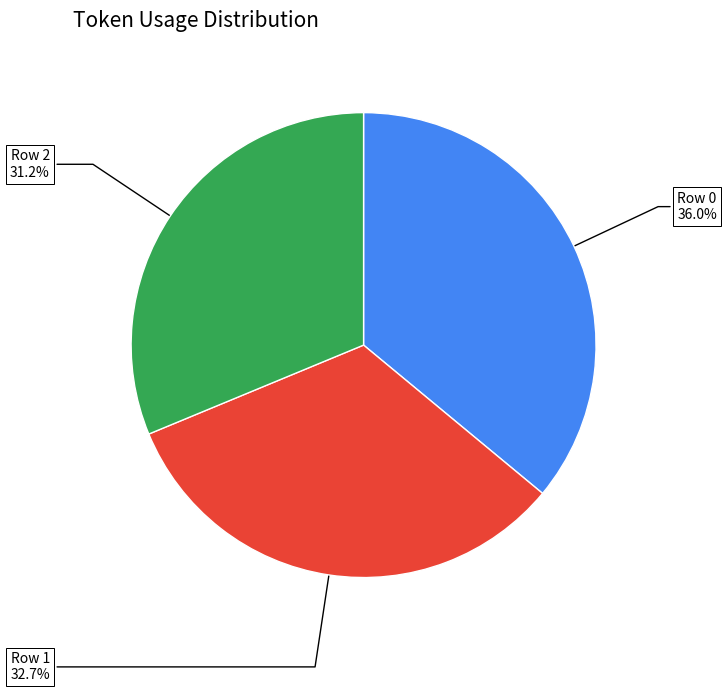

Is the sum of Row 2 and Row 1 greater than half?

Yes